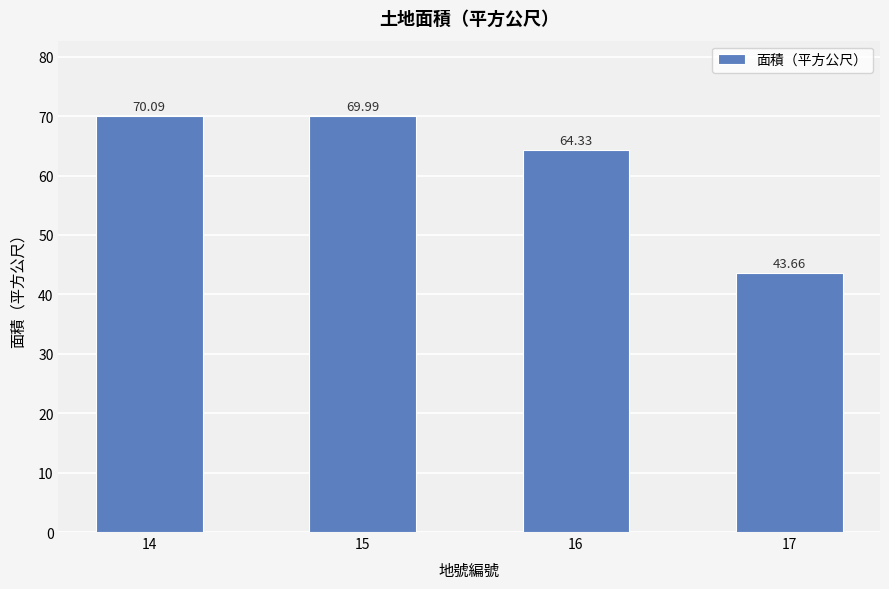

What is the sum of all values?

248.1